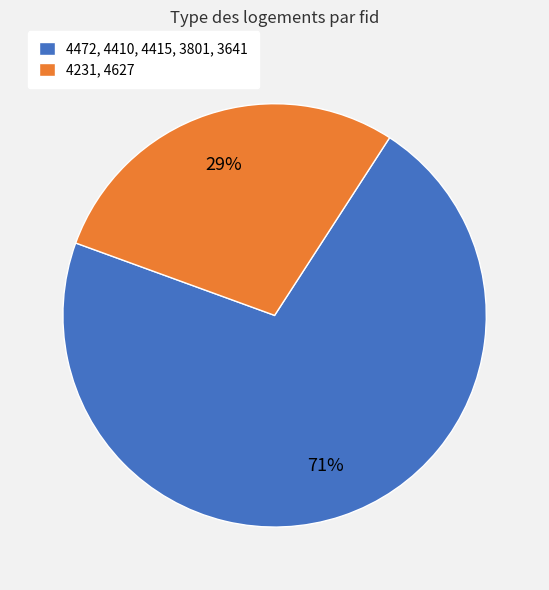

Which slice represents more than half of the pie?

4472, 4410, 4415, 3801, 3641